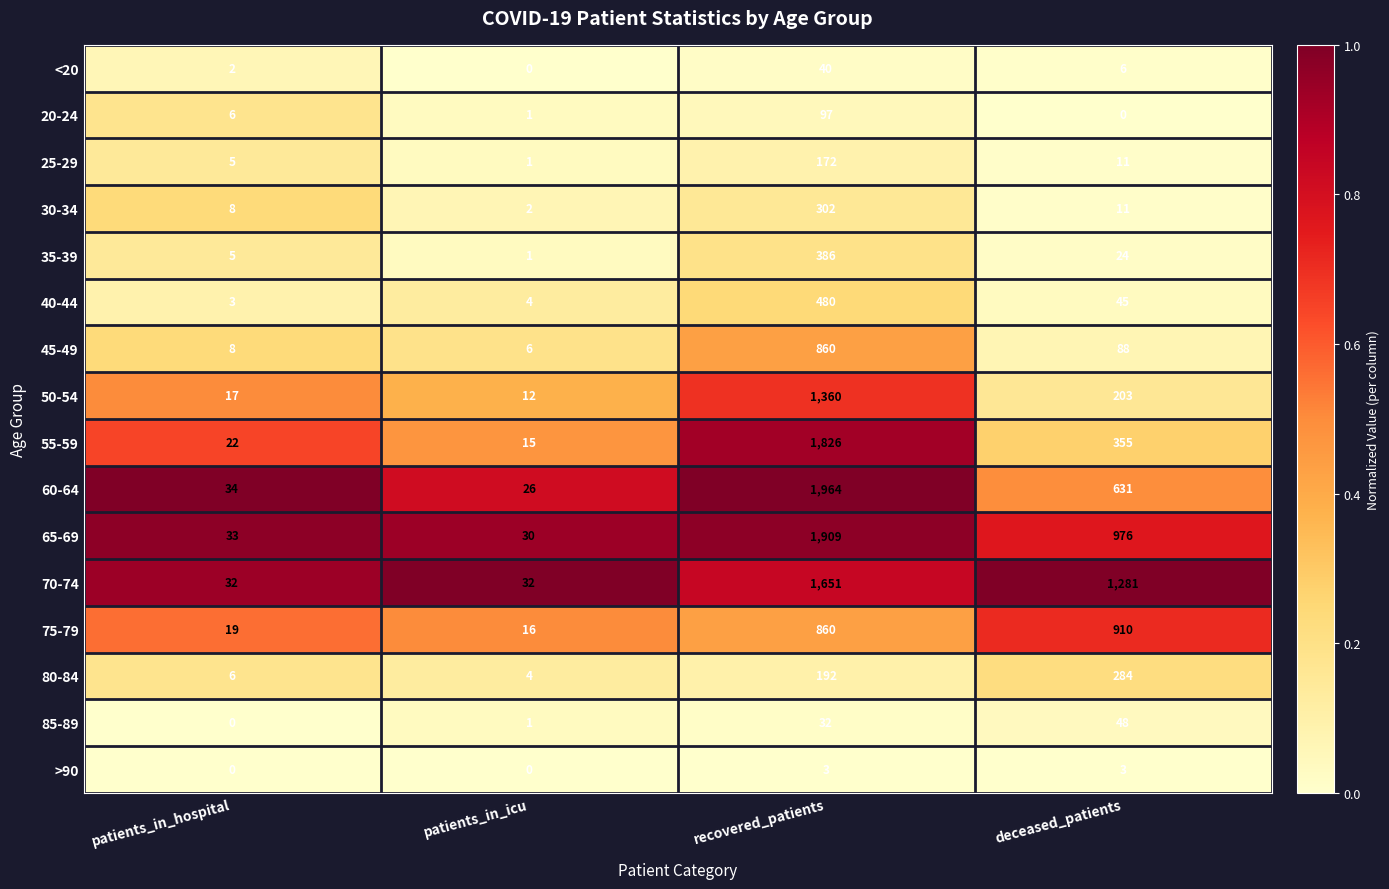

At which category does the chart reach its peak across all series?

recovered_patients